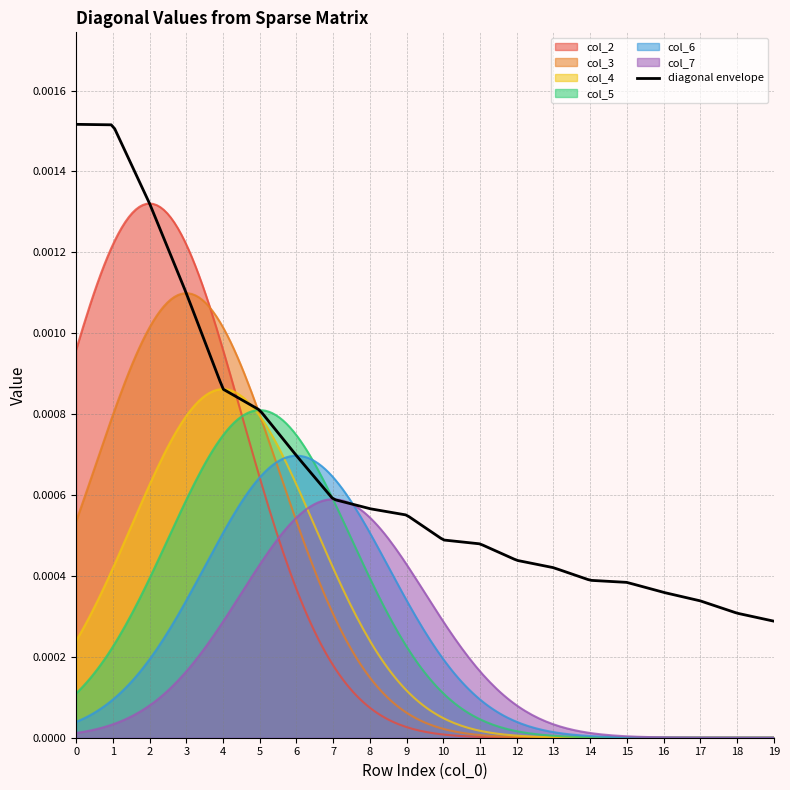

What are all the series names shown in the legend?

col_2, col_3, col_4, col_5, col_6, col_7, diagonal envelope